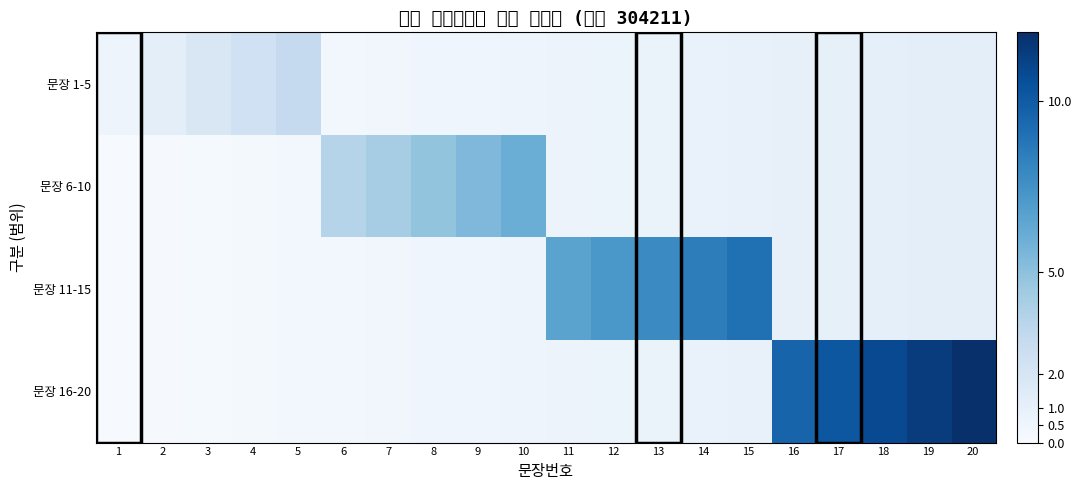

At which category is the sum across all series the highest?

20